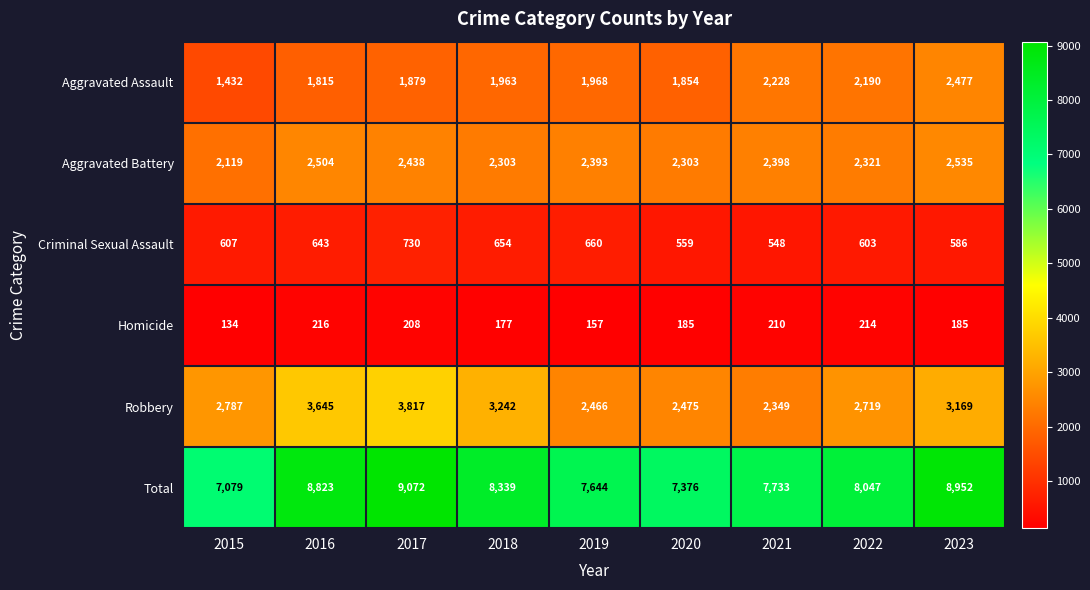

What is the maximum value for Aggravated Assault?

2477